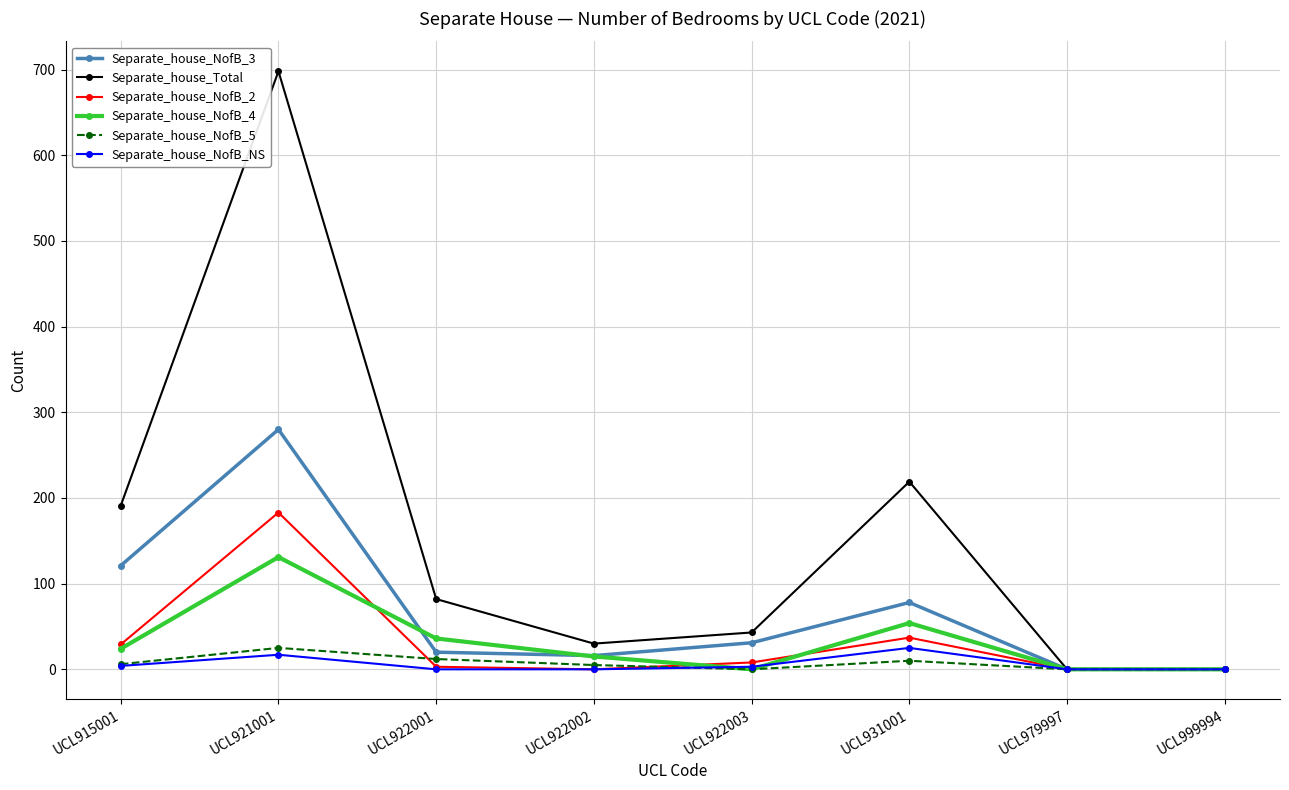

Where is the first local minimum for Separate_house_Total?

UCL922002